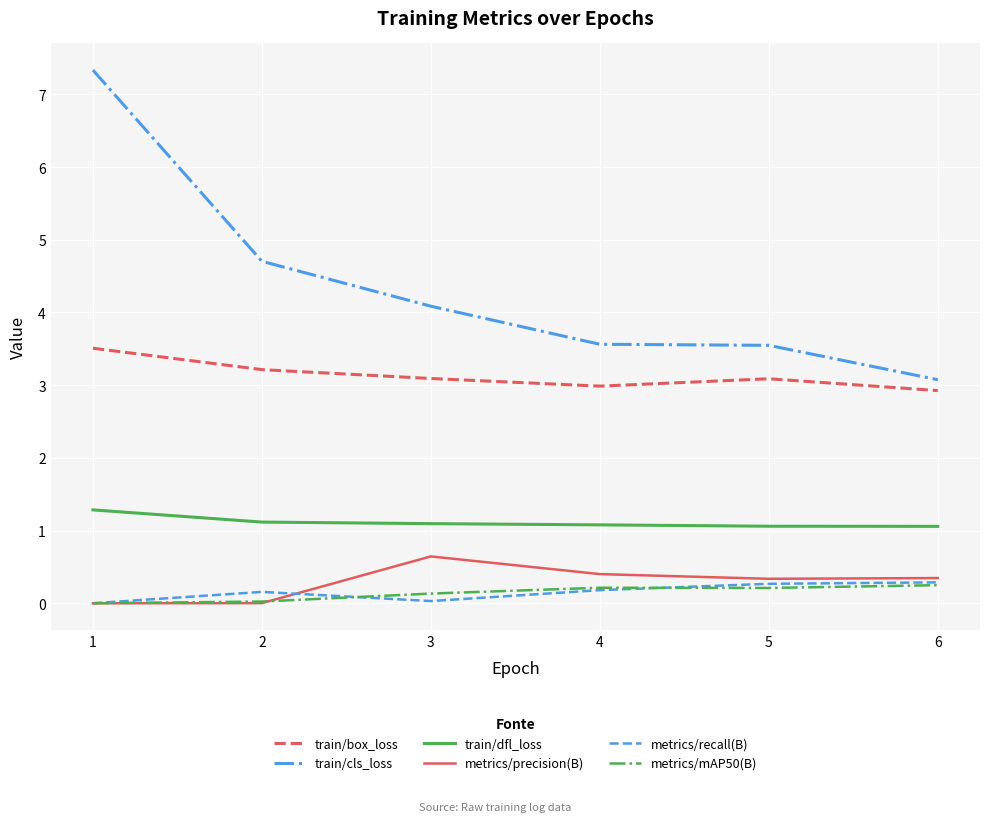

Is the value of metrics/recall(B) at 3 greater than the value of metrics/mAP50(B) at 6?

No